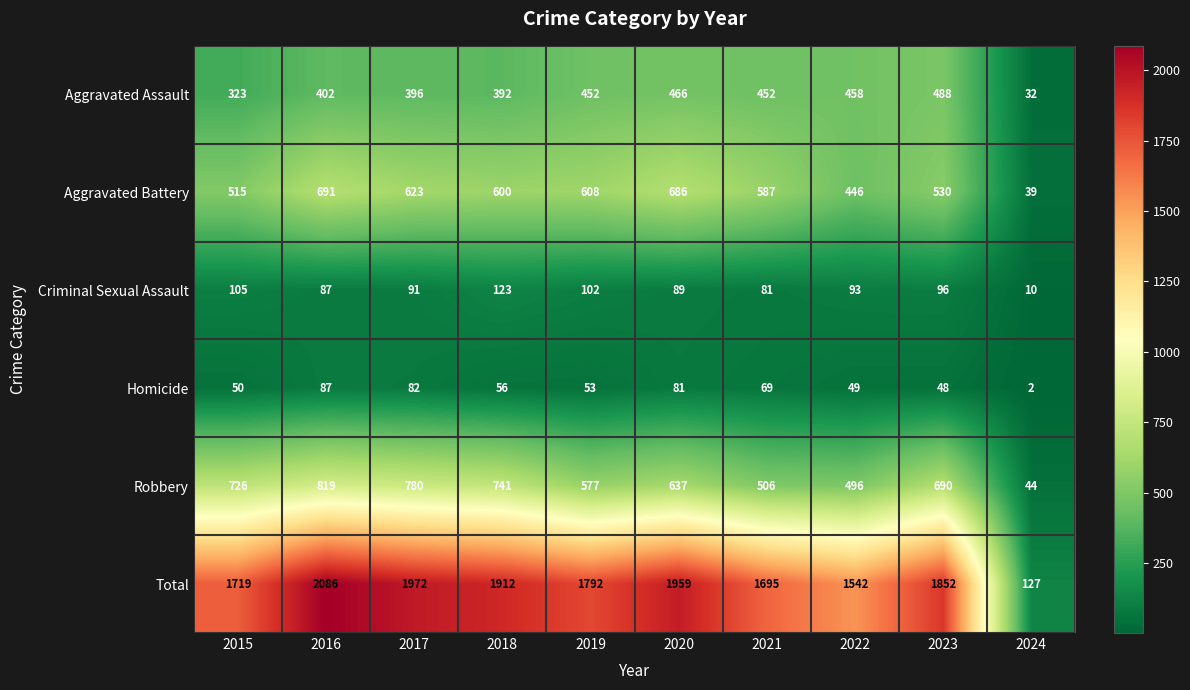

What is the sum of the Homicide values at 2019 and 2018?

109